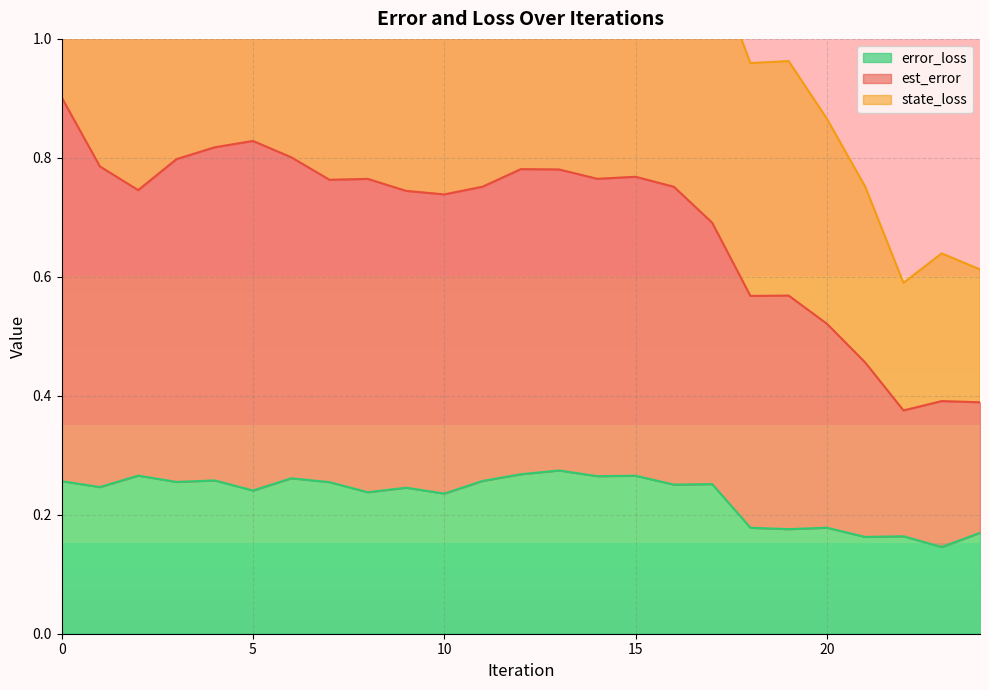

True or false: state_loss and est_error intersect in this chart.

False